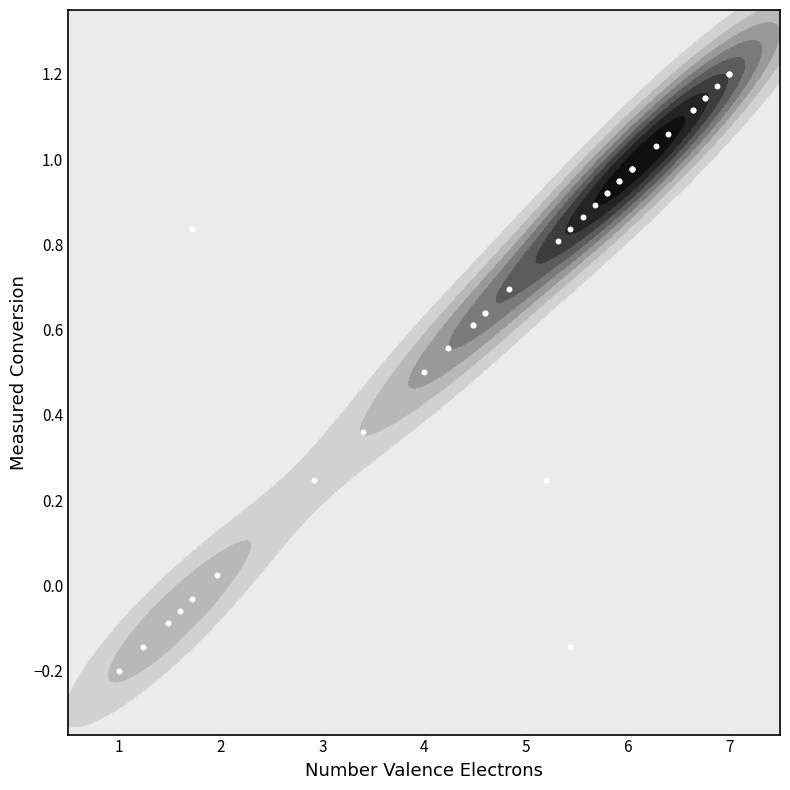

How many values are below 0?

6